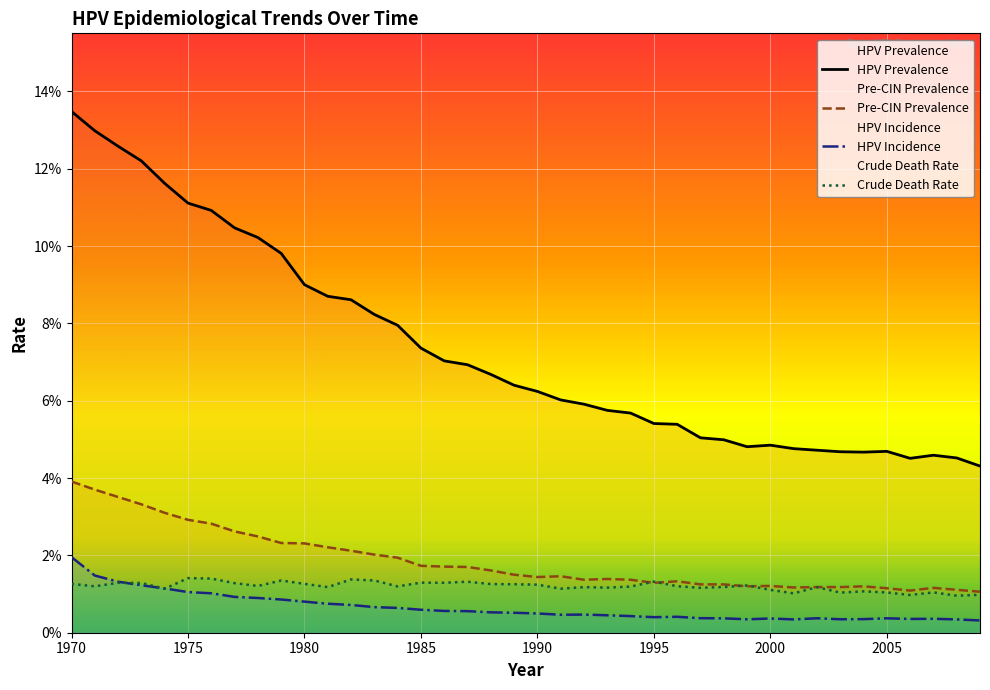

What is the highest value of the hpv_prevalence series?

0.1